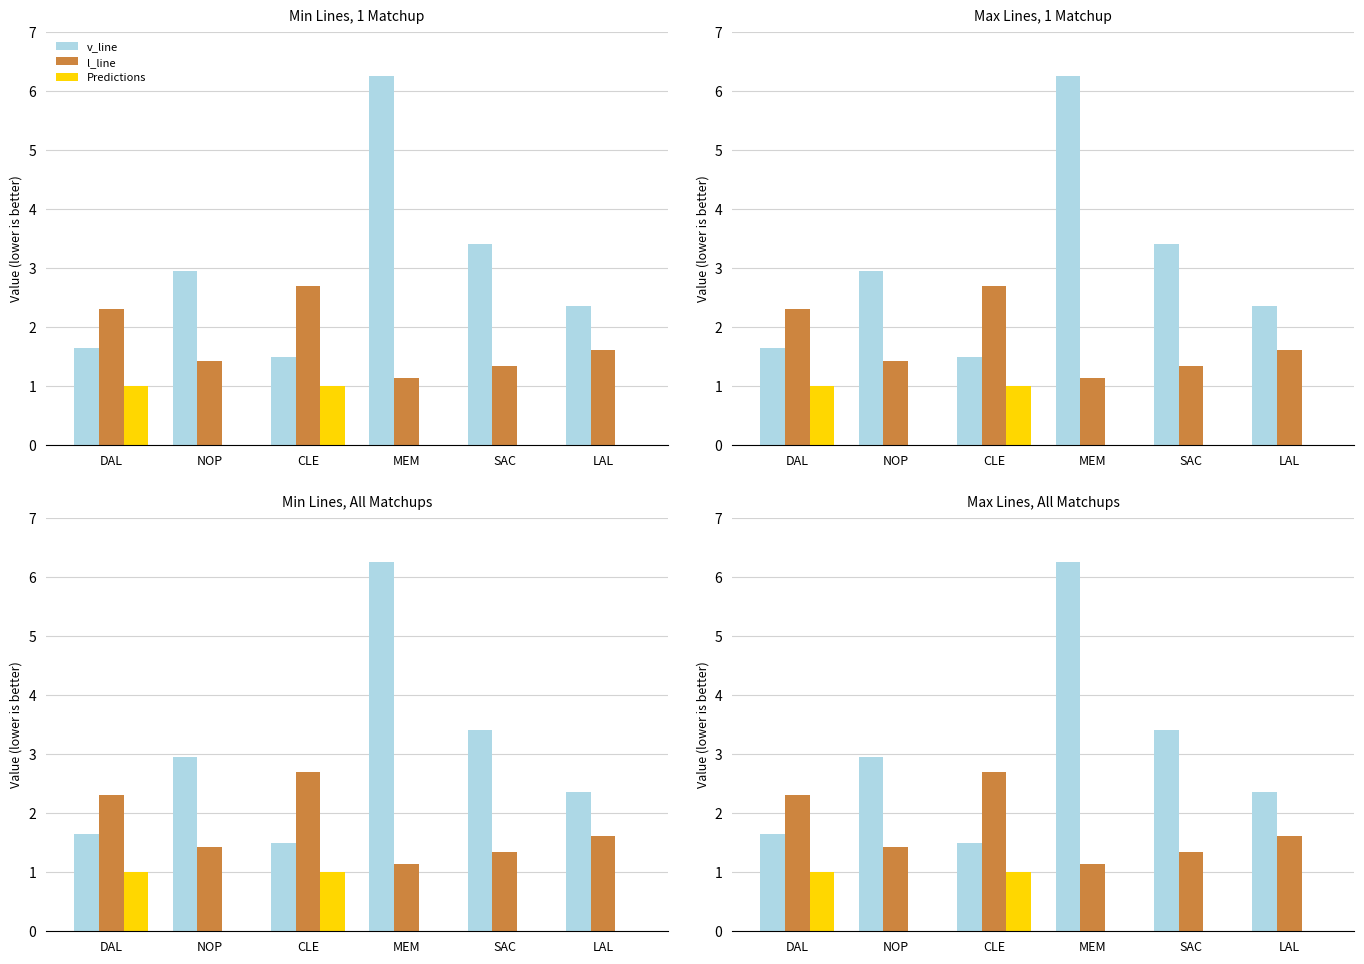

What is the total value across all series at MEM?

7.4